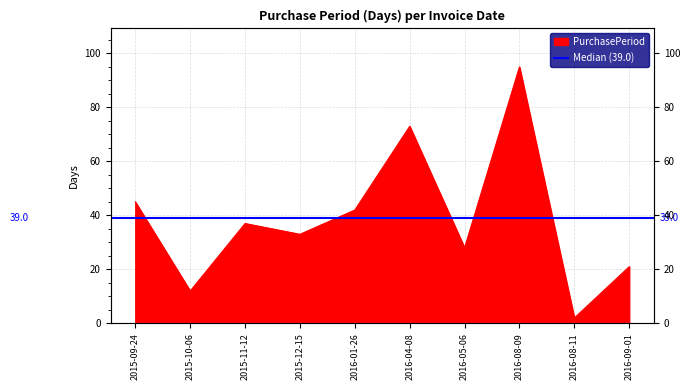

How many data points are less than 37?

5